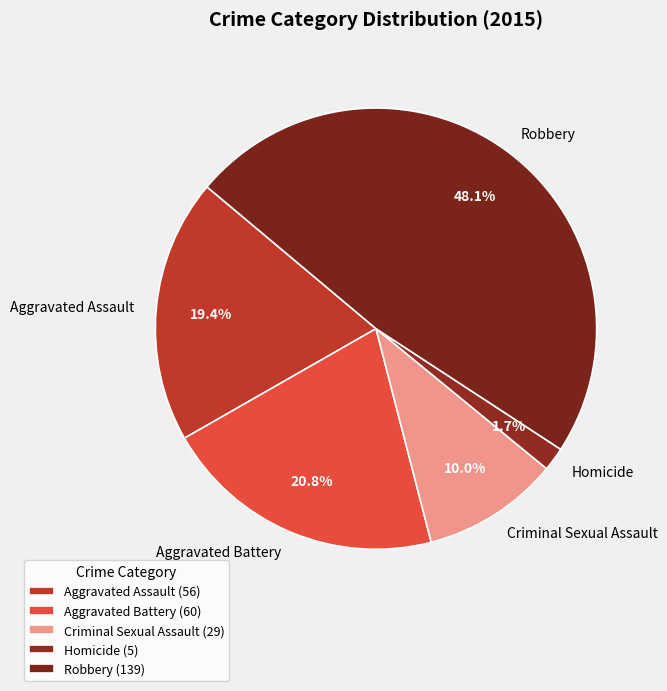

Rank the categories by value from highest to lowest.

Robbery, Aggravated Battery, Aggravated Assault, Criminal Sexual Assault, Homicide